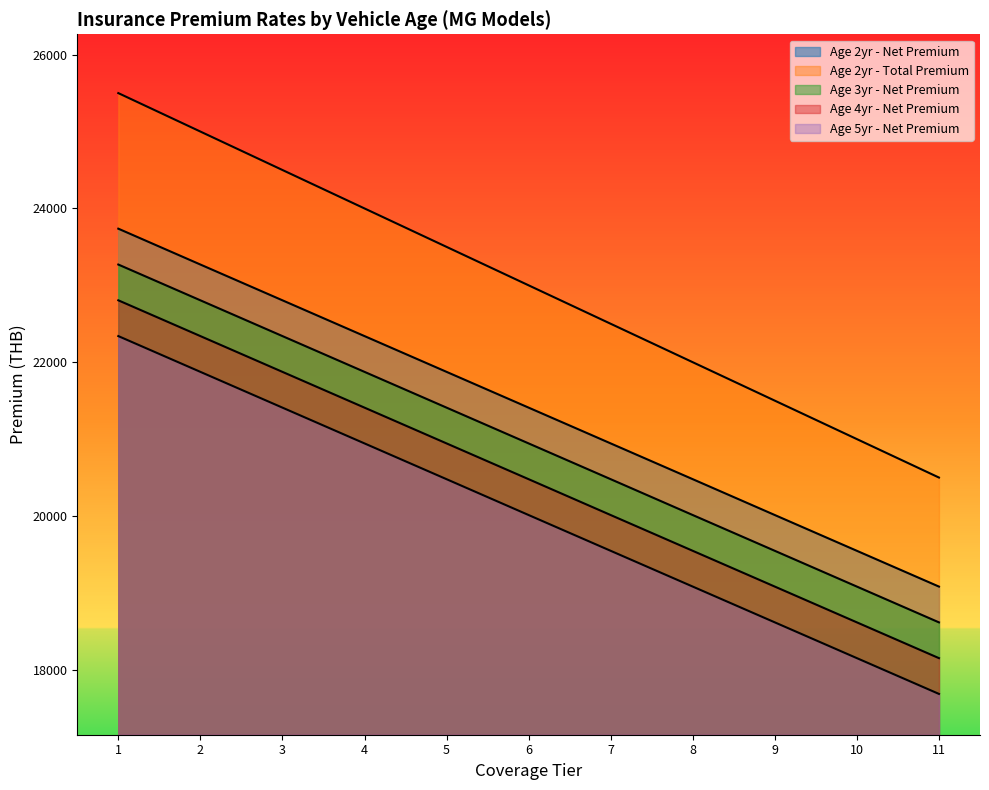

True or false: Age 4yr - Net Premium and Age 5yr - Net Premium intersect in this chart.

False